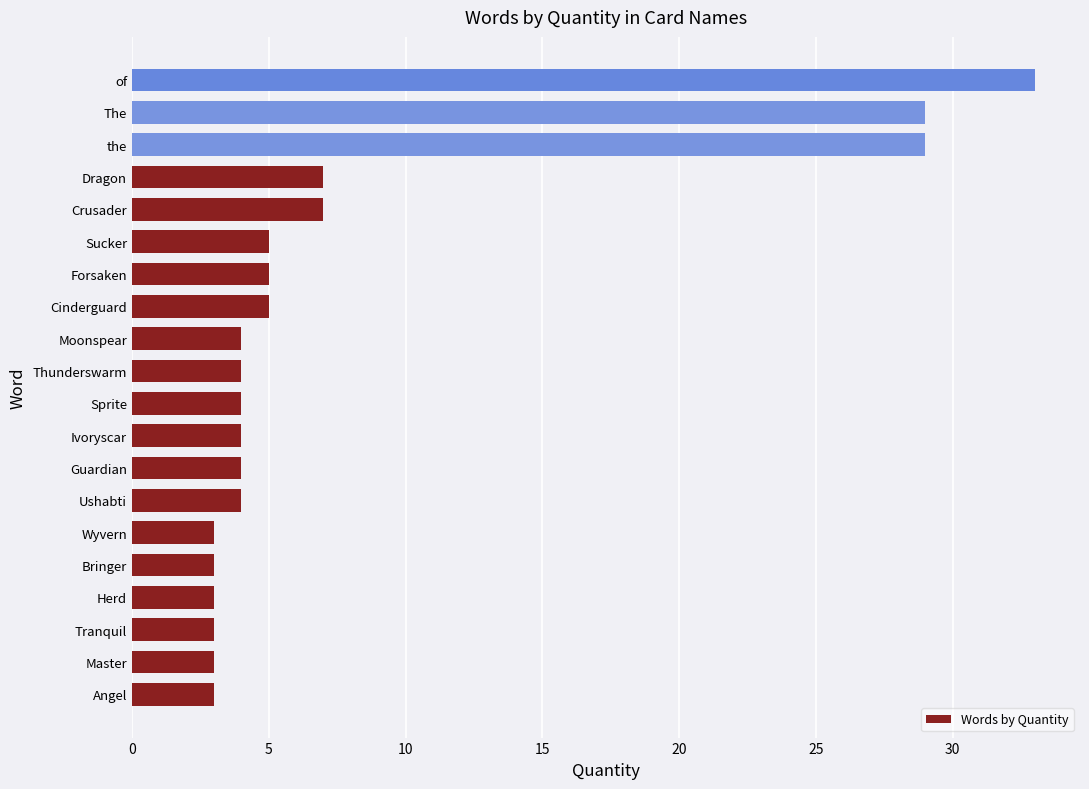

Are the bars grouped side by side (vs. stacked)?

No